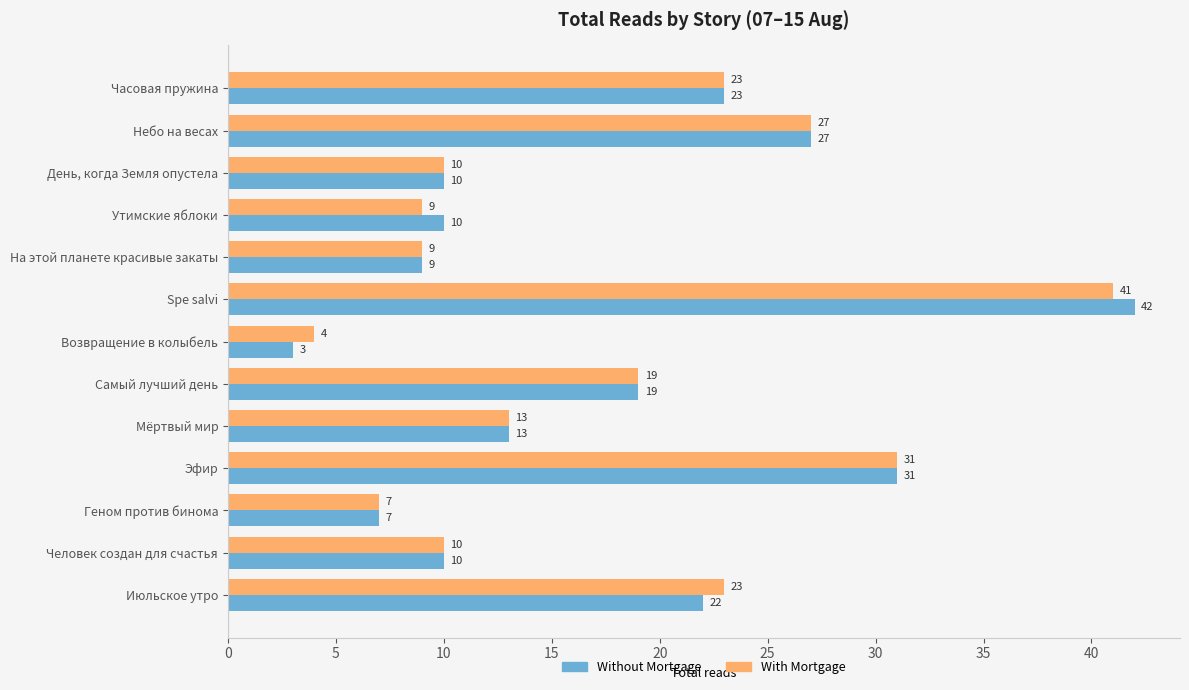

The With Mortgage series shows 3 at Утимские яблоки. True or false?

False